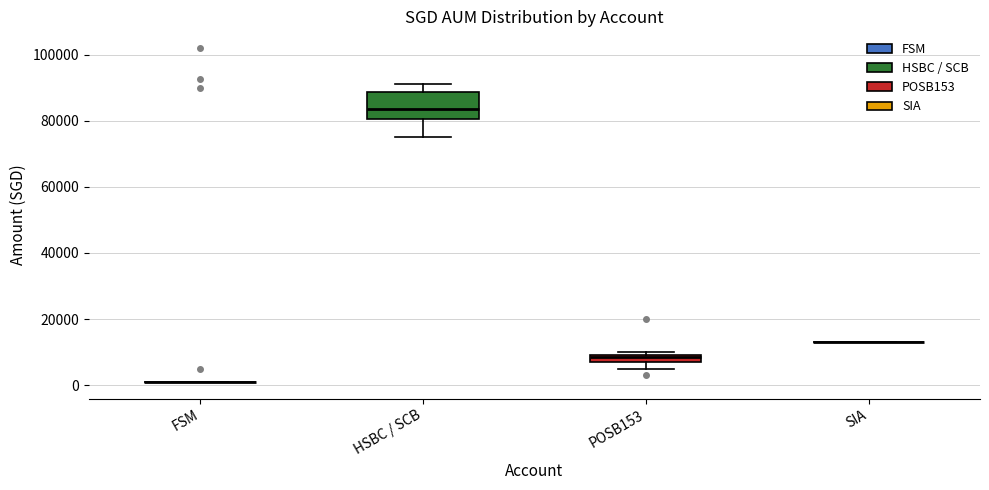

Which box is the tallest, from its lower edge to its upper edge?

HSBC / SCB